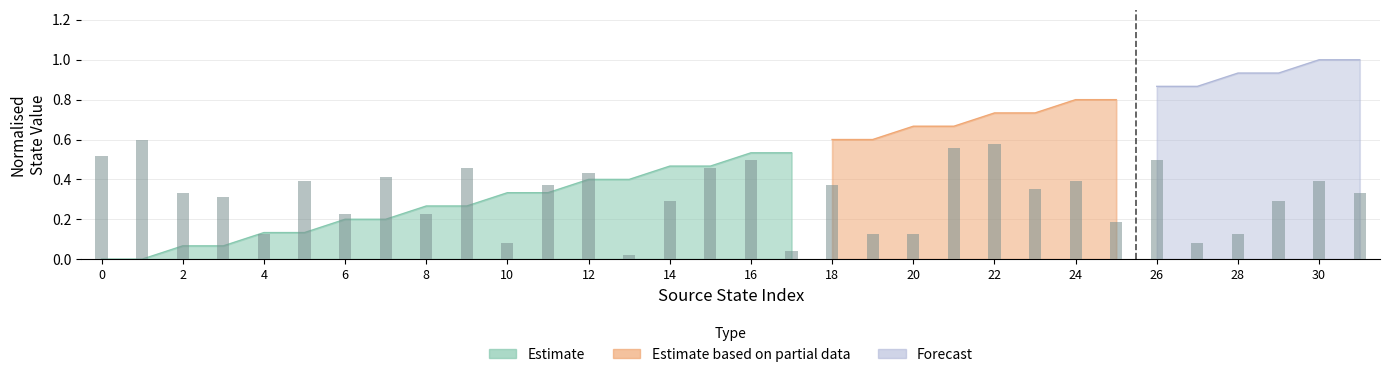

Count the number of categories in the chart.

32